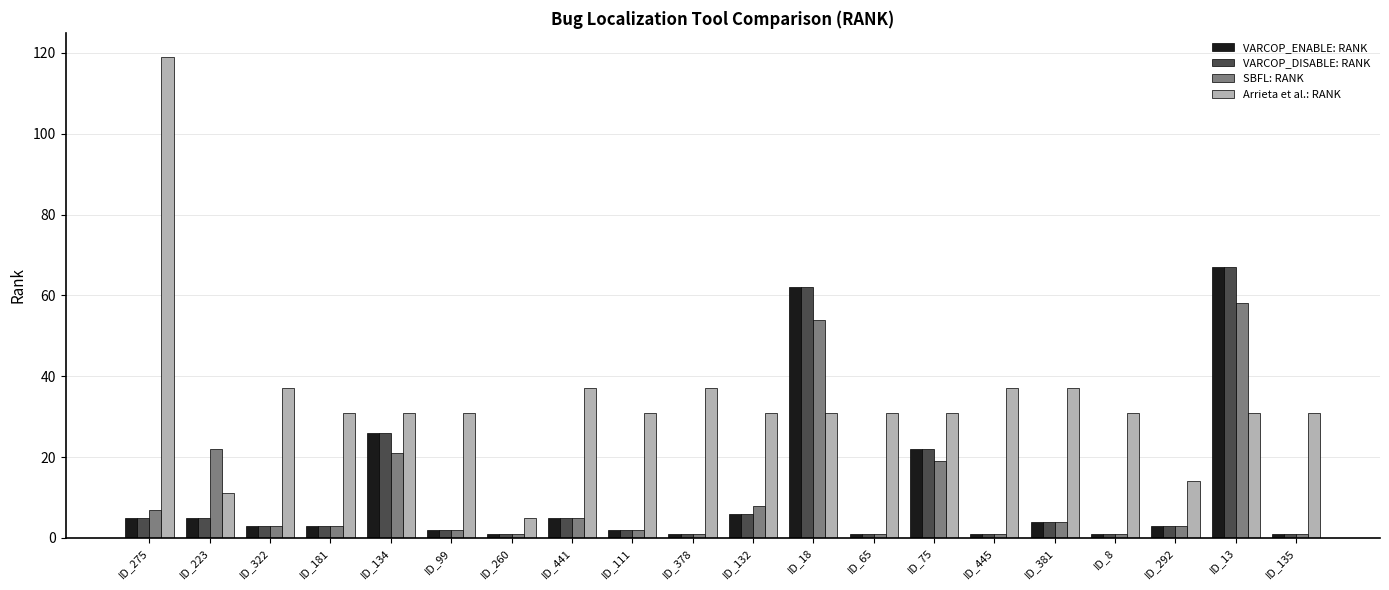

Which series has the widest spread of values?

Arrieta et al.: RANK